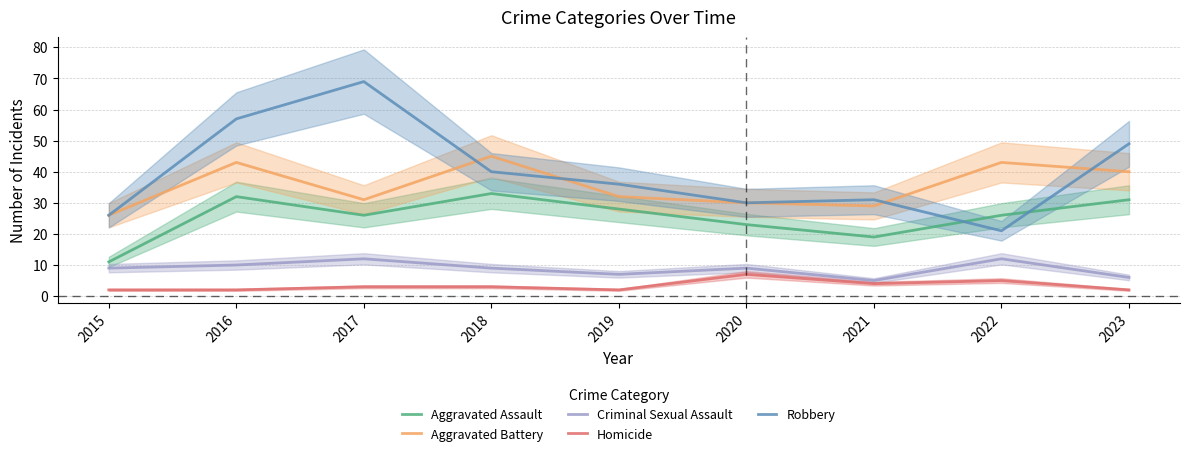

What is the value of the Robbery point at the 8th from the left?

21